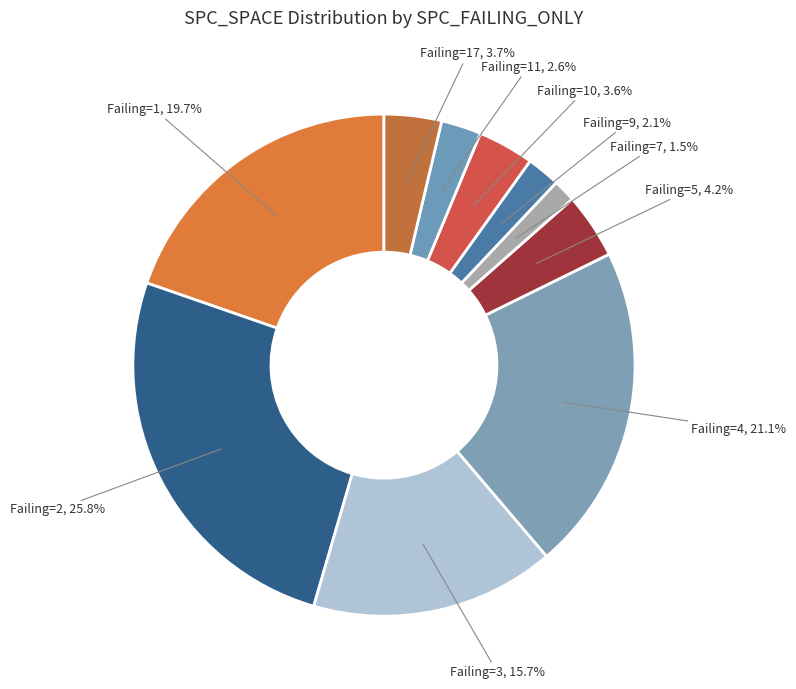

What is the smallest slice in the pie chart?

Failing=7